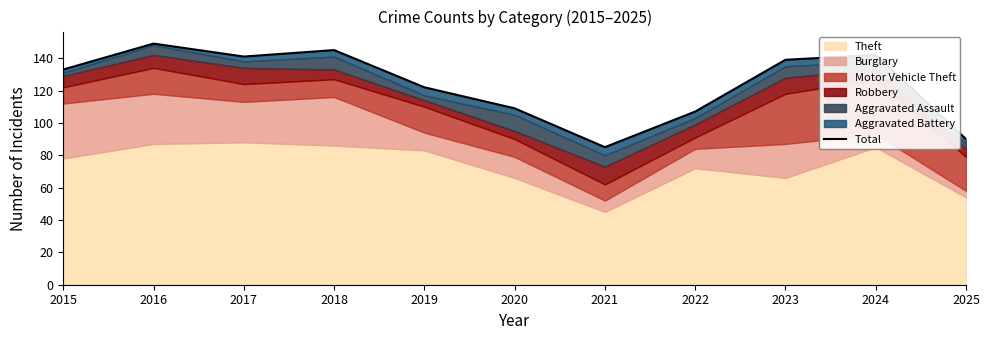

Rank the categories by value from highest to lowest.

2016, 2018, 2024, 2017, 2023, 2015, 2019, 2020, 2022, 2025, 2021